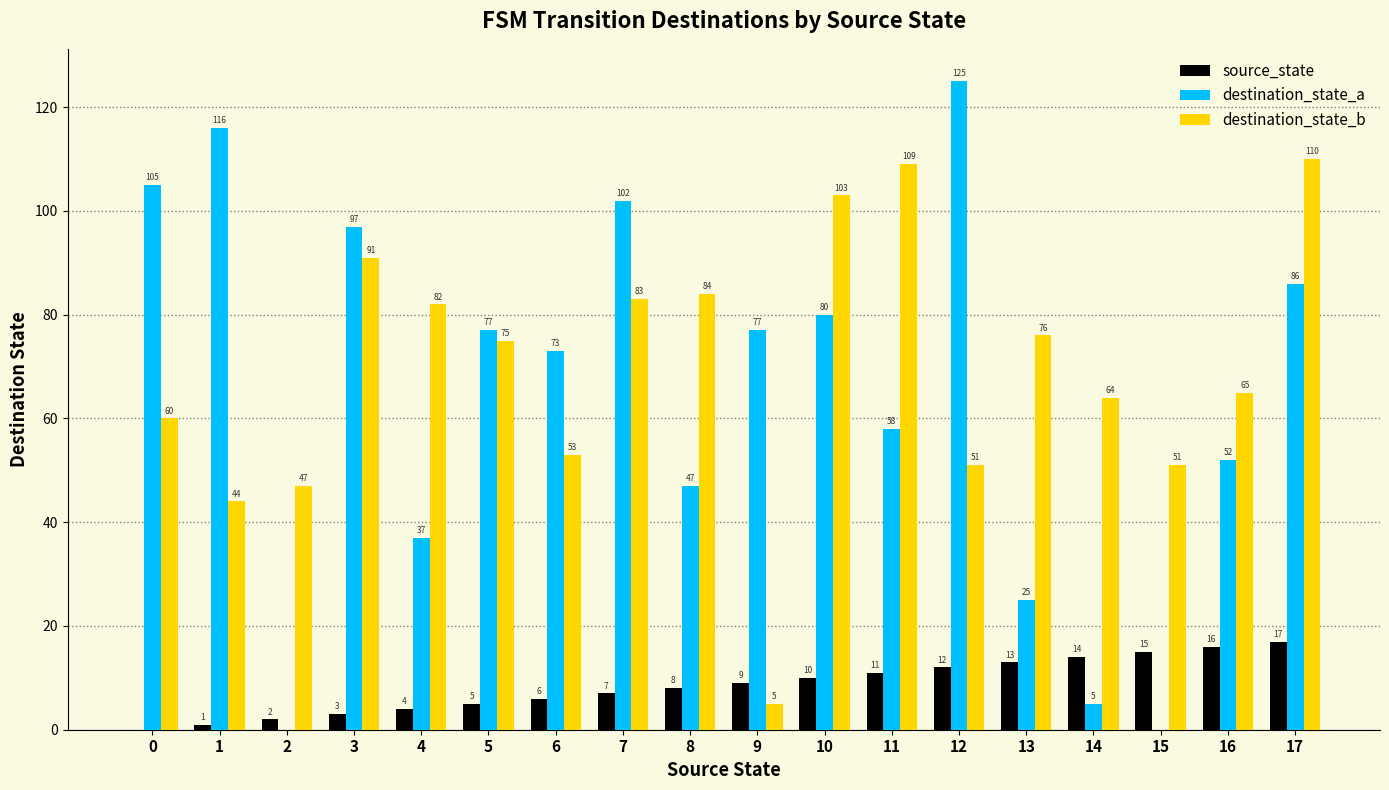

How many groups of bars are there?

18